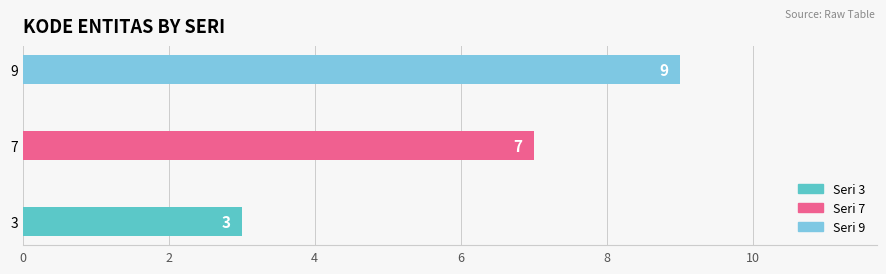

How many data points are less than 7?

1